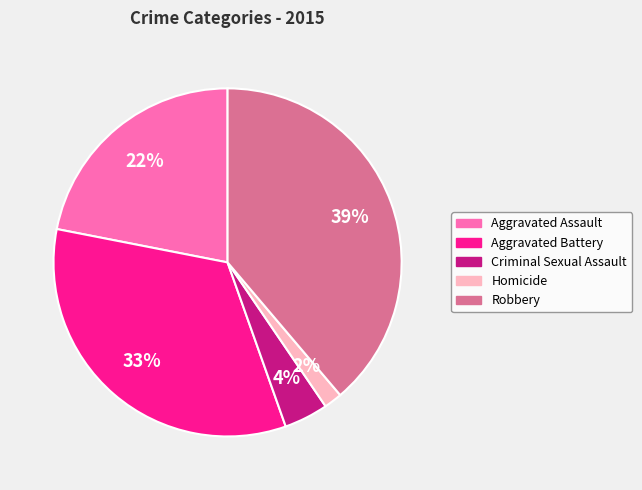

Count the number of slices in the pie.

5